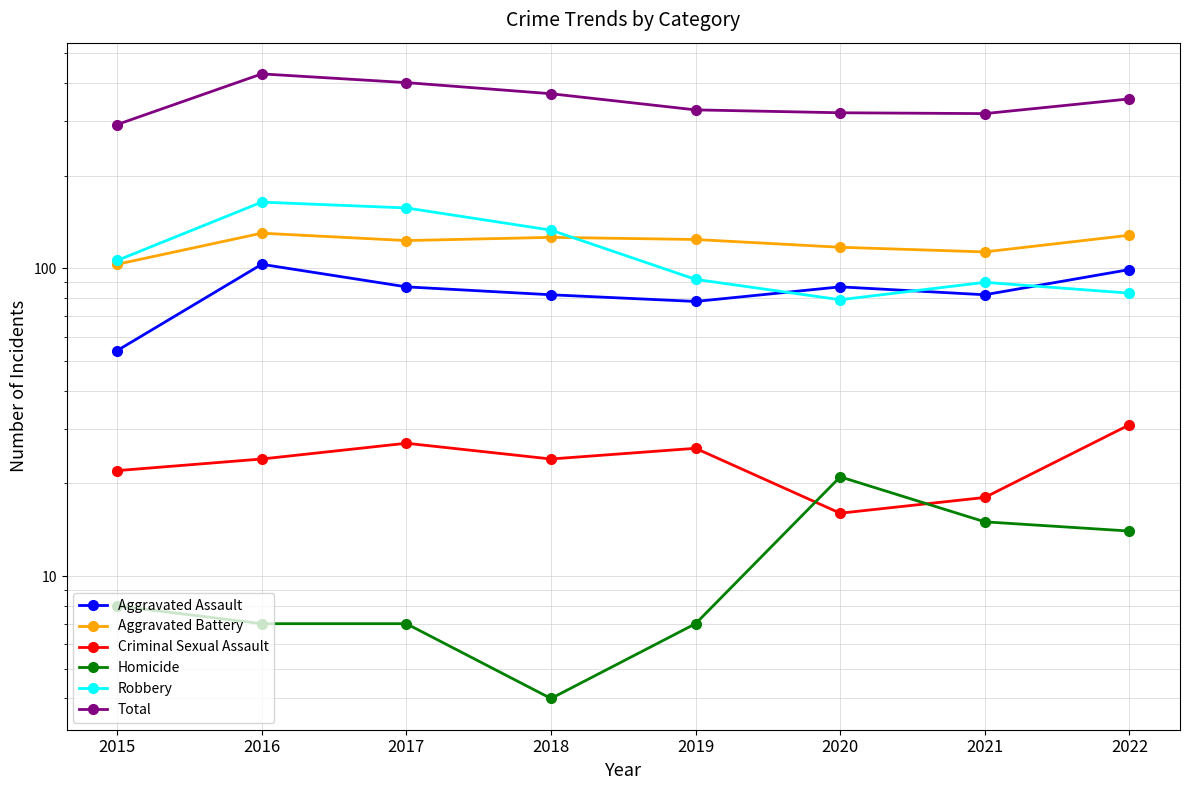

Which has a higher value, 2019 or 2015?

2019